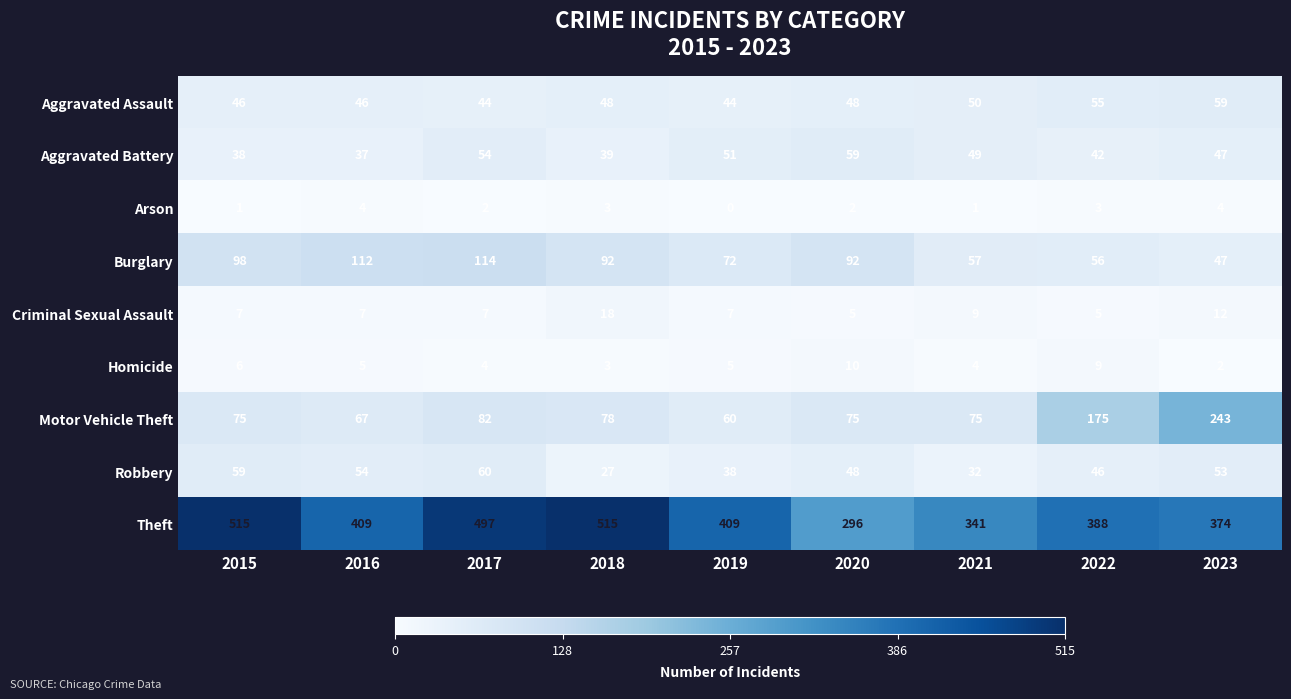

What is the spread (max minus min) of values at 2017?

495